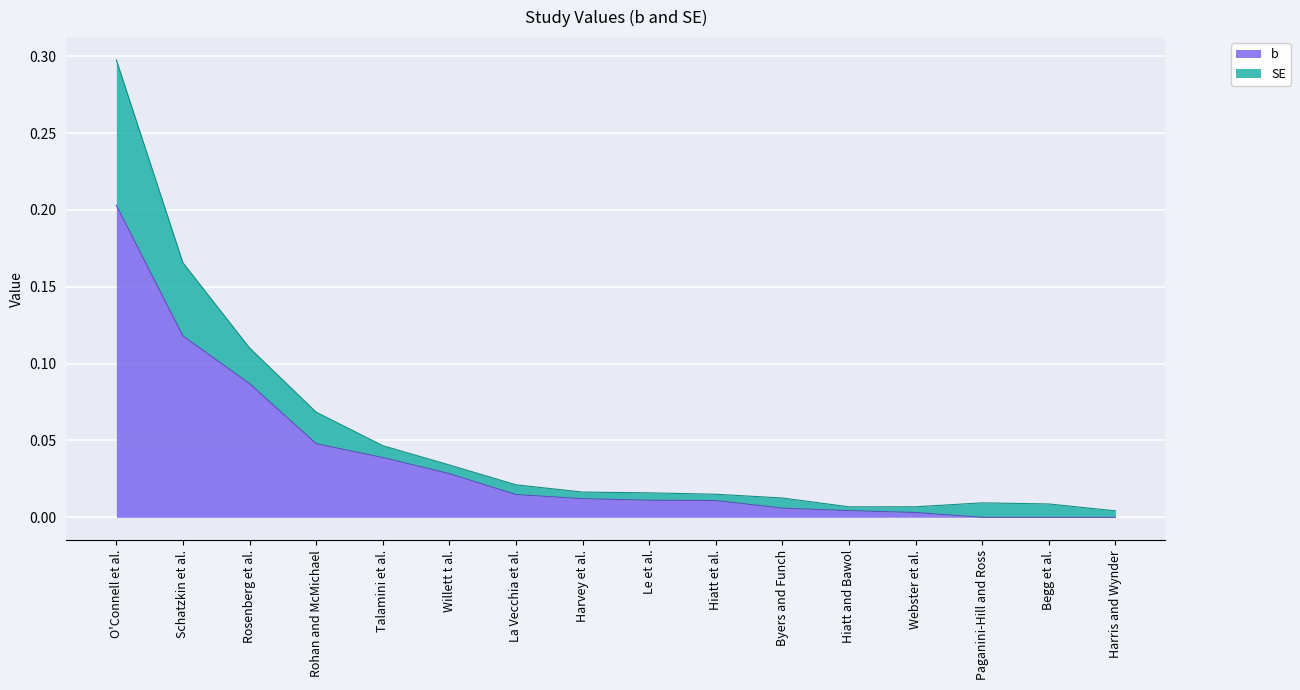

Between Hiatt et al. and Begg et al., which is larger?

Hiatt et al.